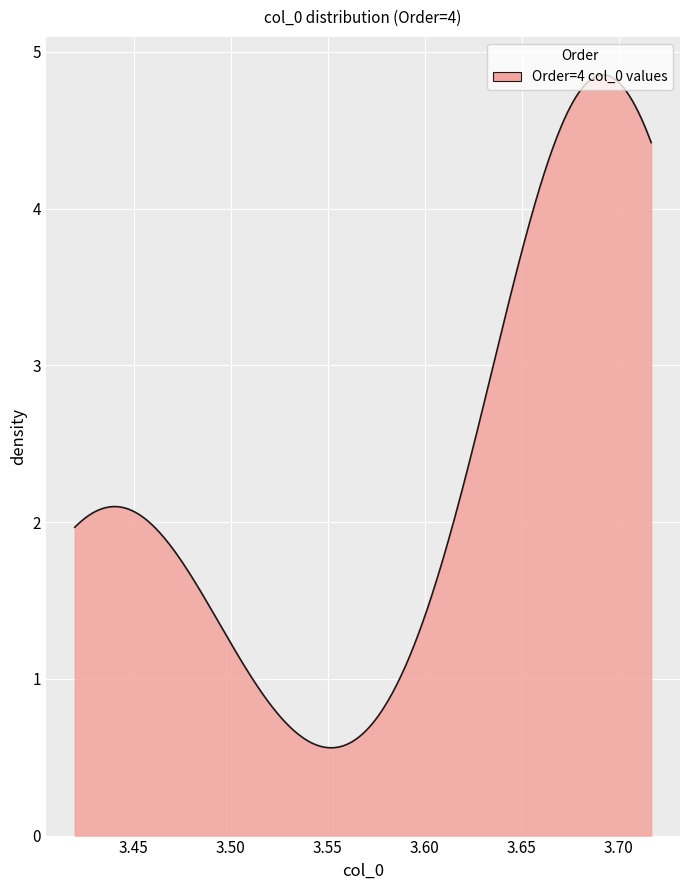

What is the difference between the maximum and minimum values?

4.3